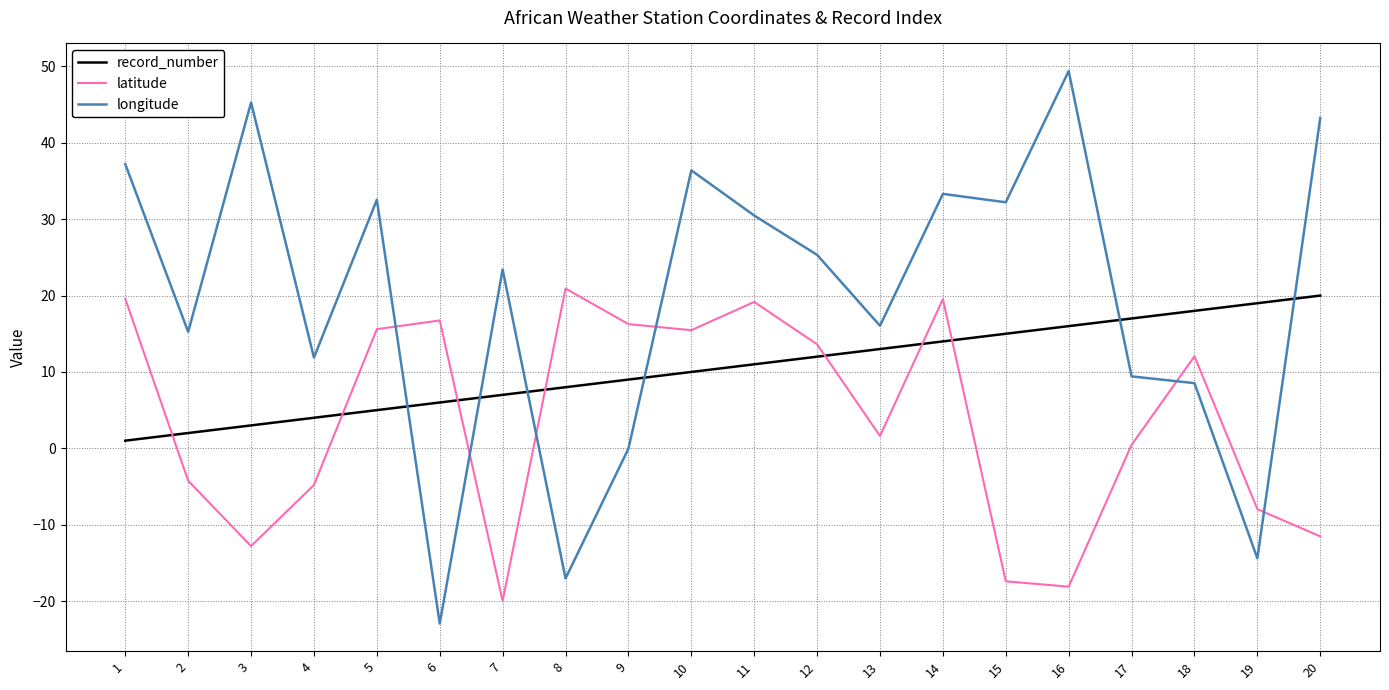

How many times do latitude and longitude cross each other?

6